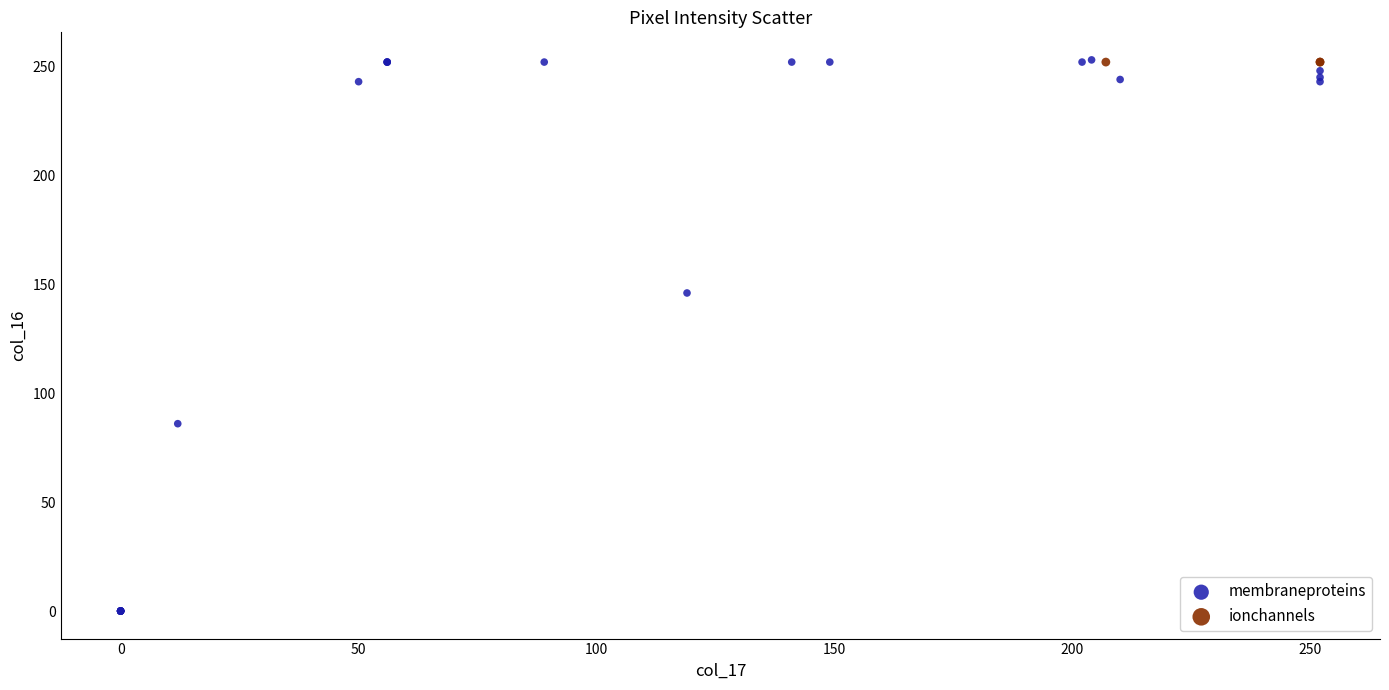

Which series reaches the minimum Y coordinate?

membraneproteins